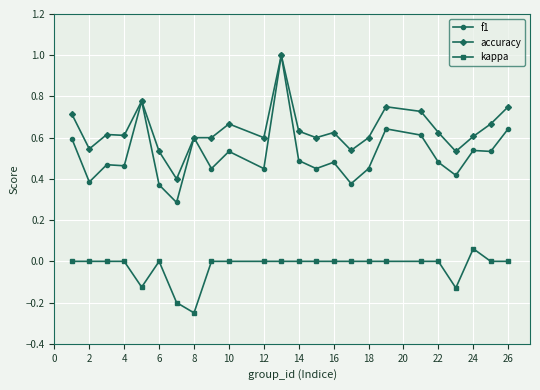

True or false: kappa and f1 intersect in this chart.

False